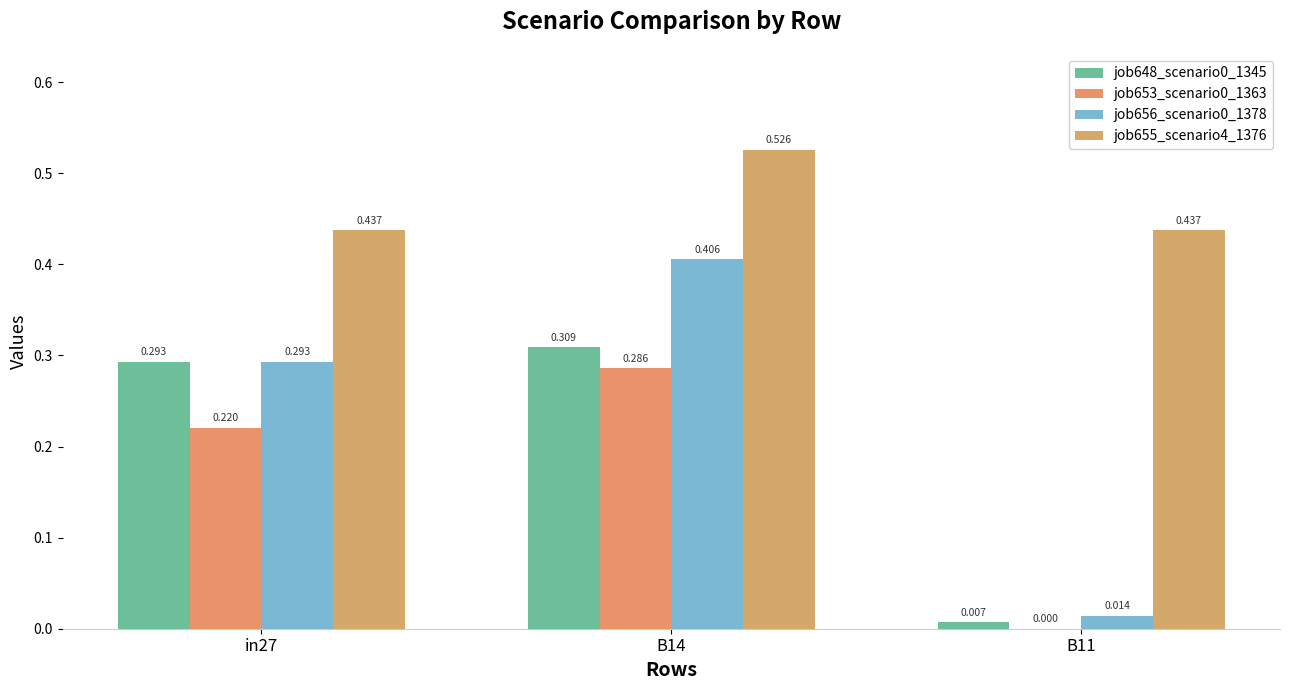

How many data points does each series have?

3